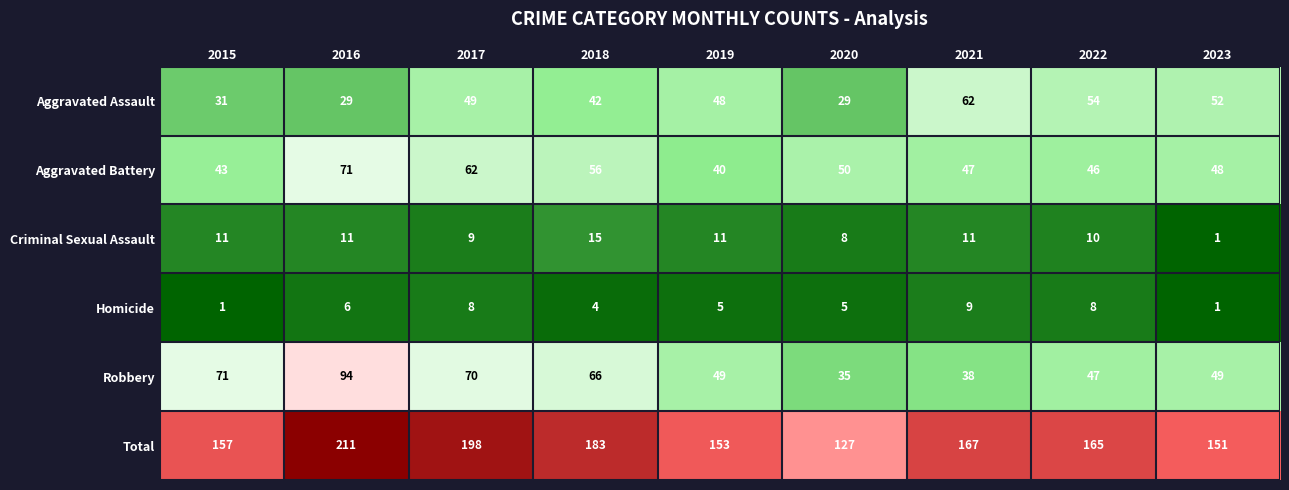

What is the spread (max minus min) of values at 2021?

158